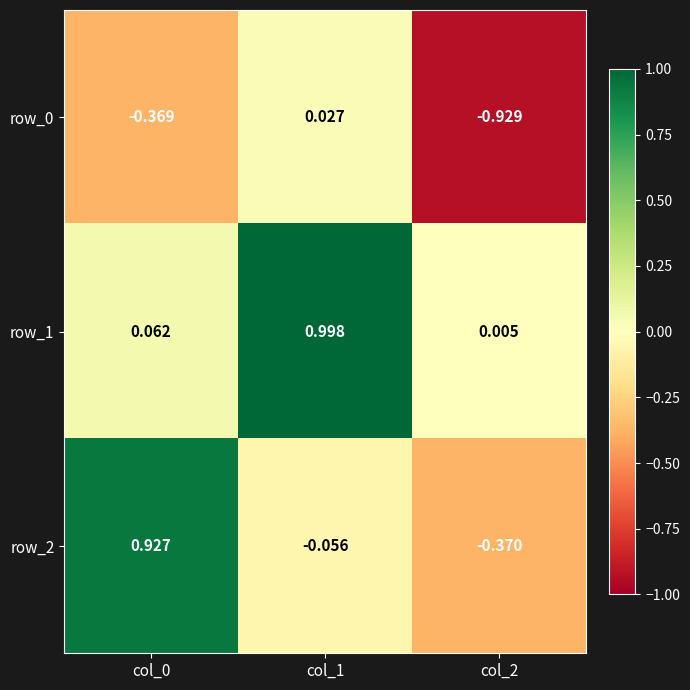

Which series has the widest spread of values?

row_2